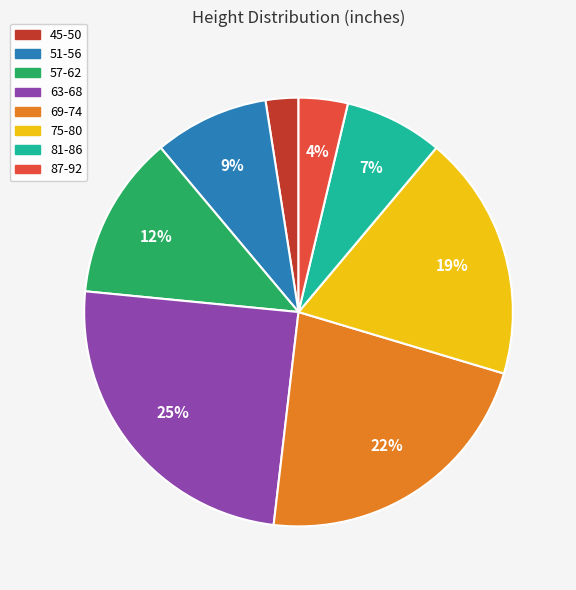

Which category has the smallest portion of the pie?

45-50